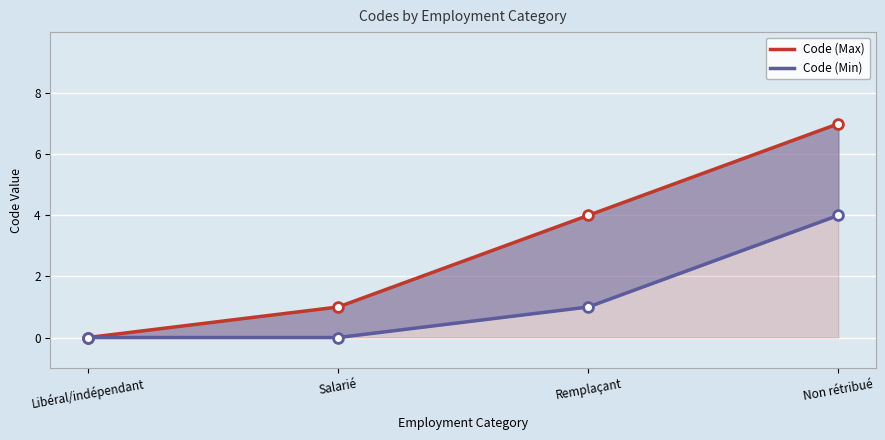

What are all the series names shown in the legend?

Code (Max), Code (Min)